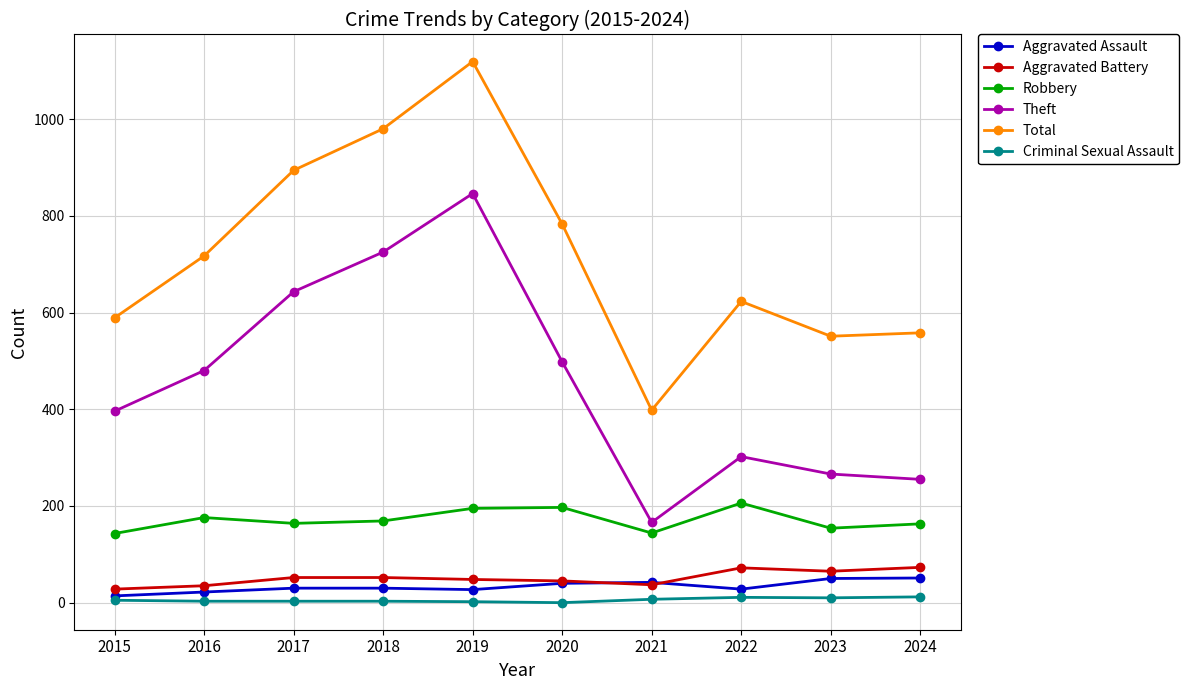

Which series has the widest spread of values?

Total